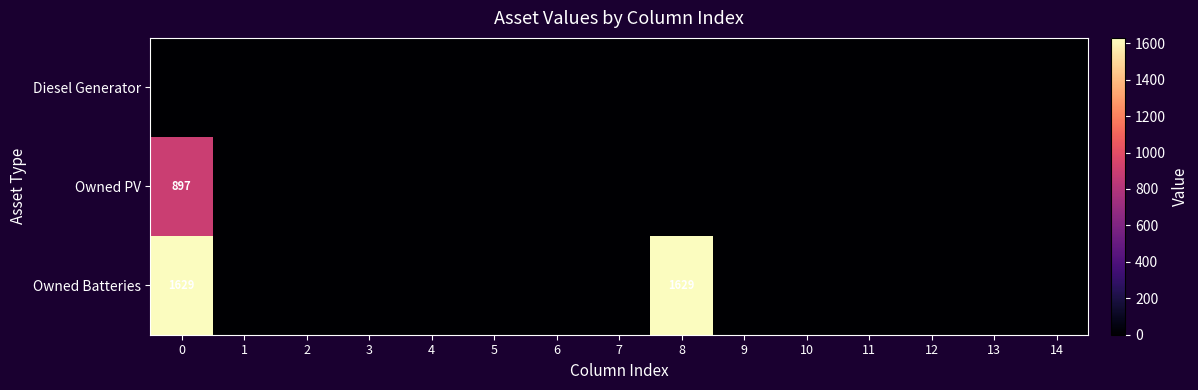

Which series has the largest range (max minus min)?

Owned Batteries